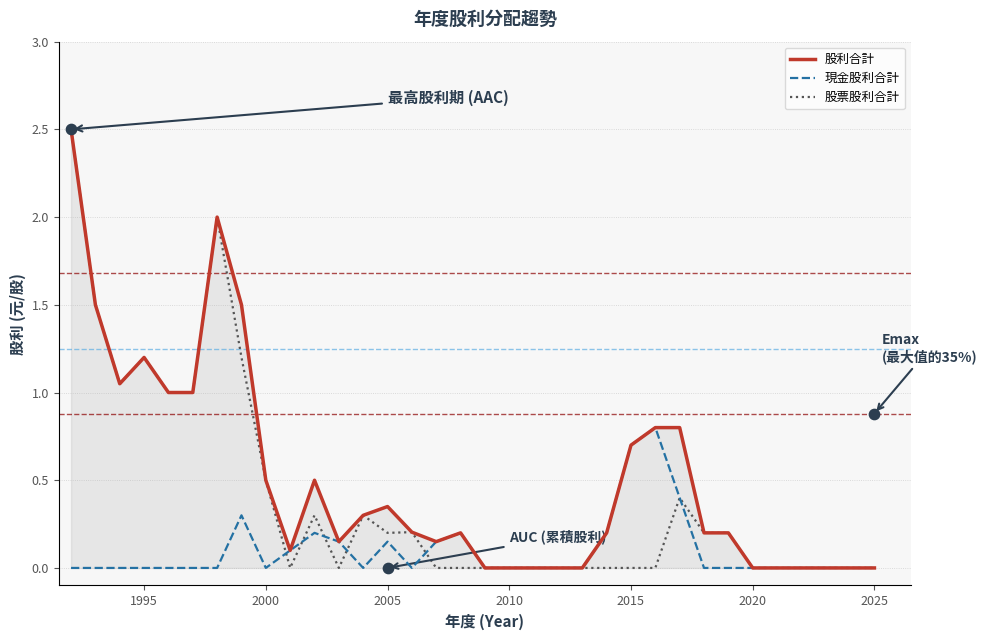

At how many categories does at least one series exceed 0?

23